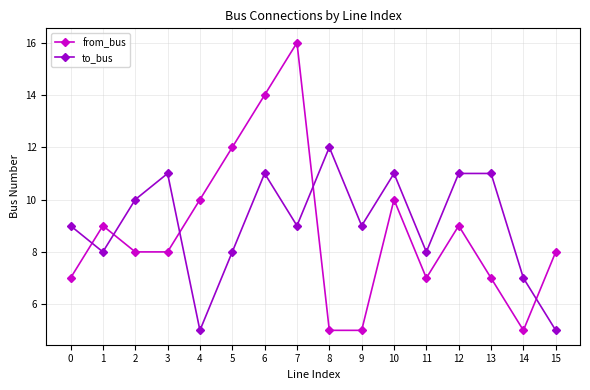

How many categories are shown in the chart?

16